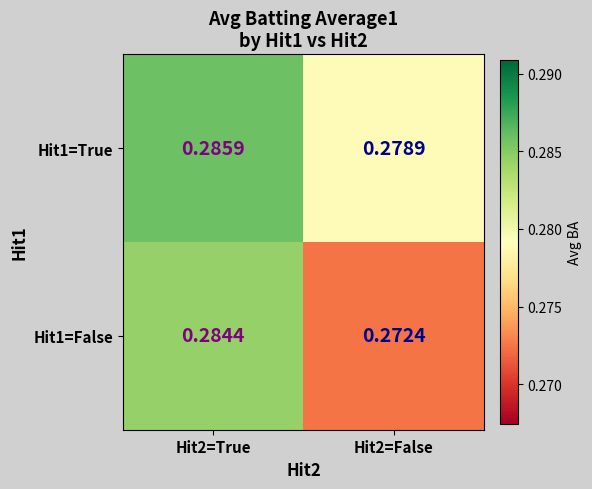

How many categories are shown in the chart?

2